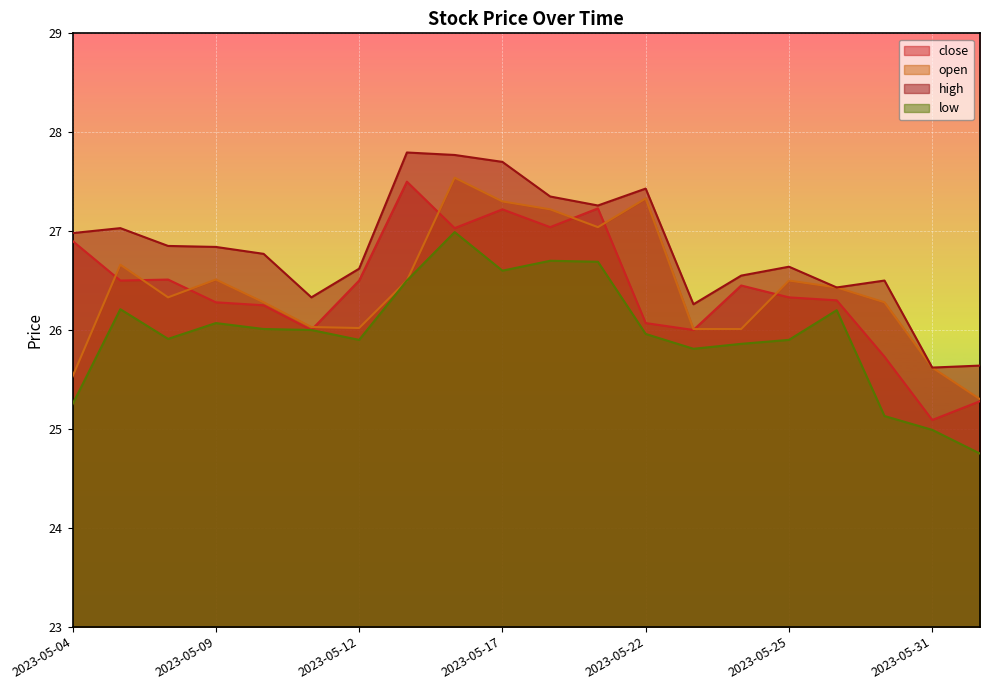

What is the sum of all open values?

528.4